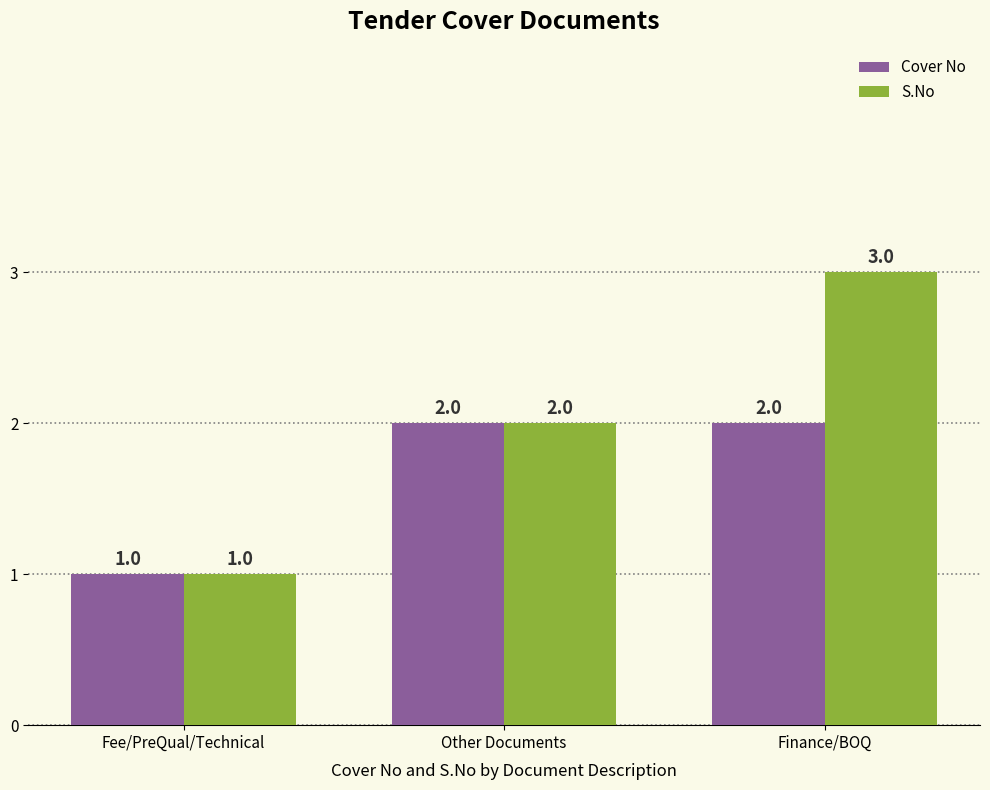

Reading left to right, list all the values displayed in this chart.

Cover No: Fee/PreQual/Technical=1	Other Documents=2	Finance/BOQ=2
S.No: Fee/PreQual/Technical=1	Other Documents=2	Finance/BOQ=3